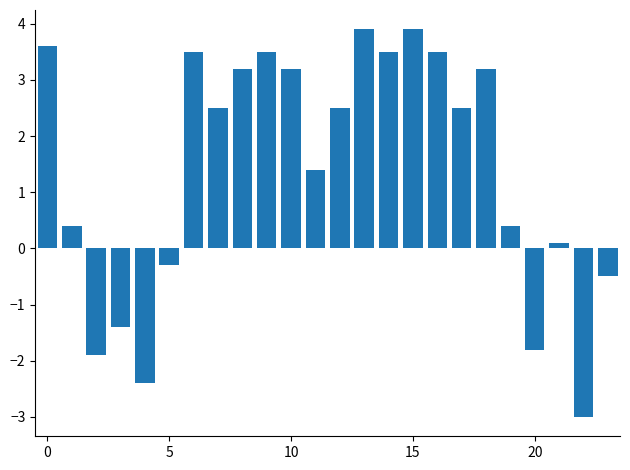

Reading left to right, extract all data points from this chart.

3.6	0.4	-1.9	-1.4	-2.4	-0.3	3.5	2.5	3.2	3.5	3.2	1.4	2.5	3.9	3.5	3.9	3.5	2.5	3.2	0.4	-1.8	0.1	-3.0	-0.5